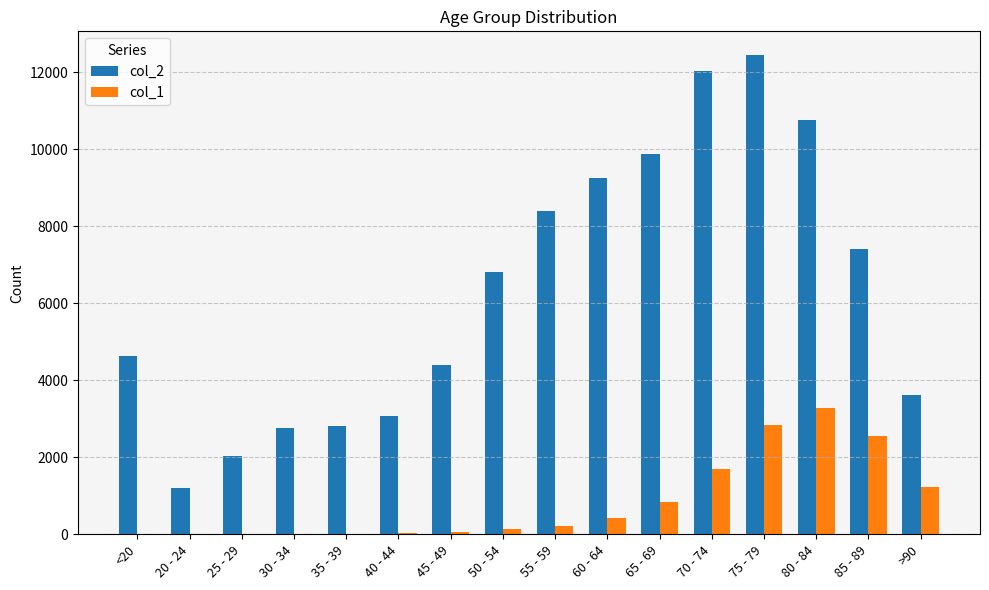

The value of col_1 at 65 - 69 is 1362. True or false?

False